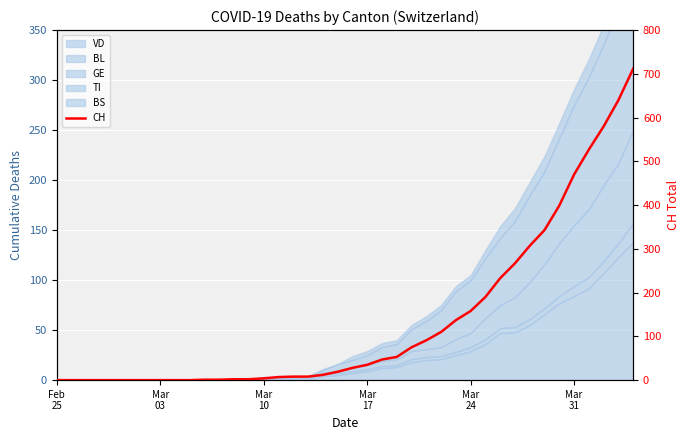

True or false: there are more than 2 points higher than both neighbors.

False